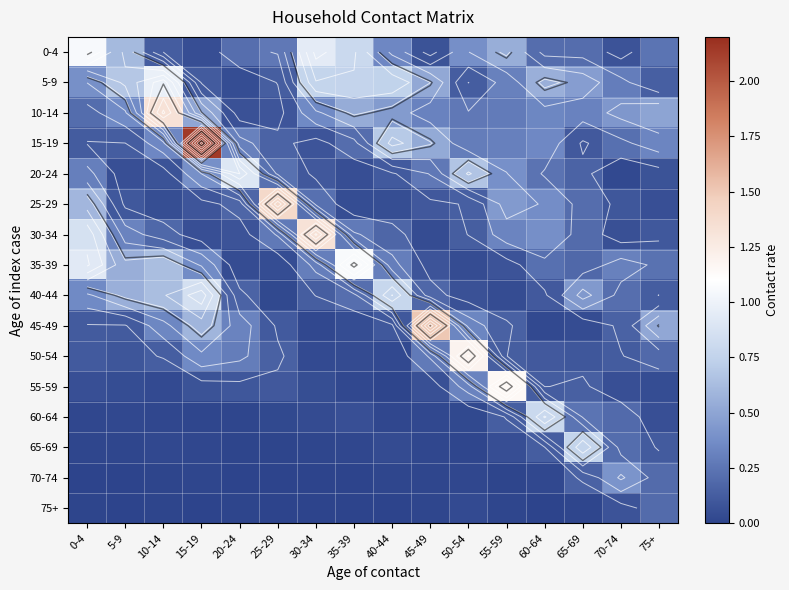

Is it true that 25-29 equals 0.2 at 30-34?

True